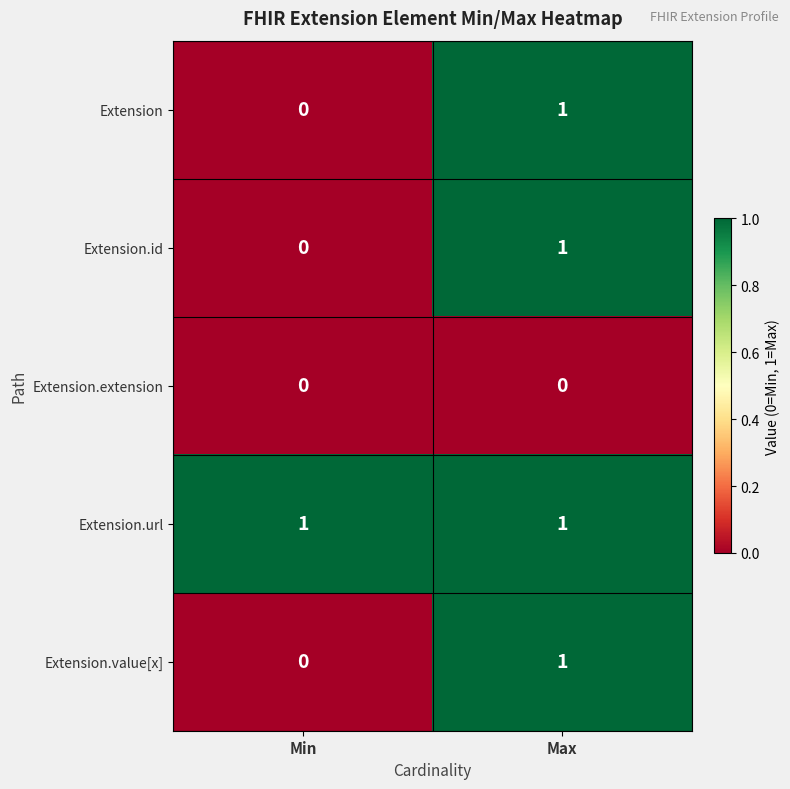

Is it true that Extension.extension equals 0 at Min?

True